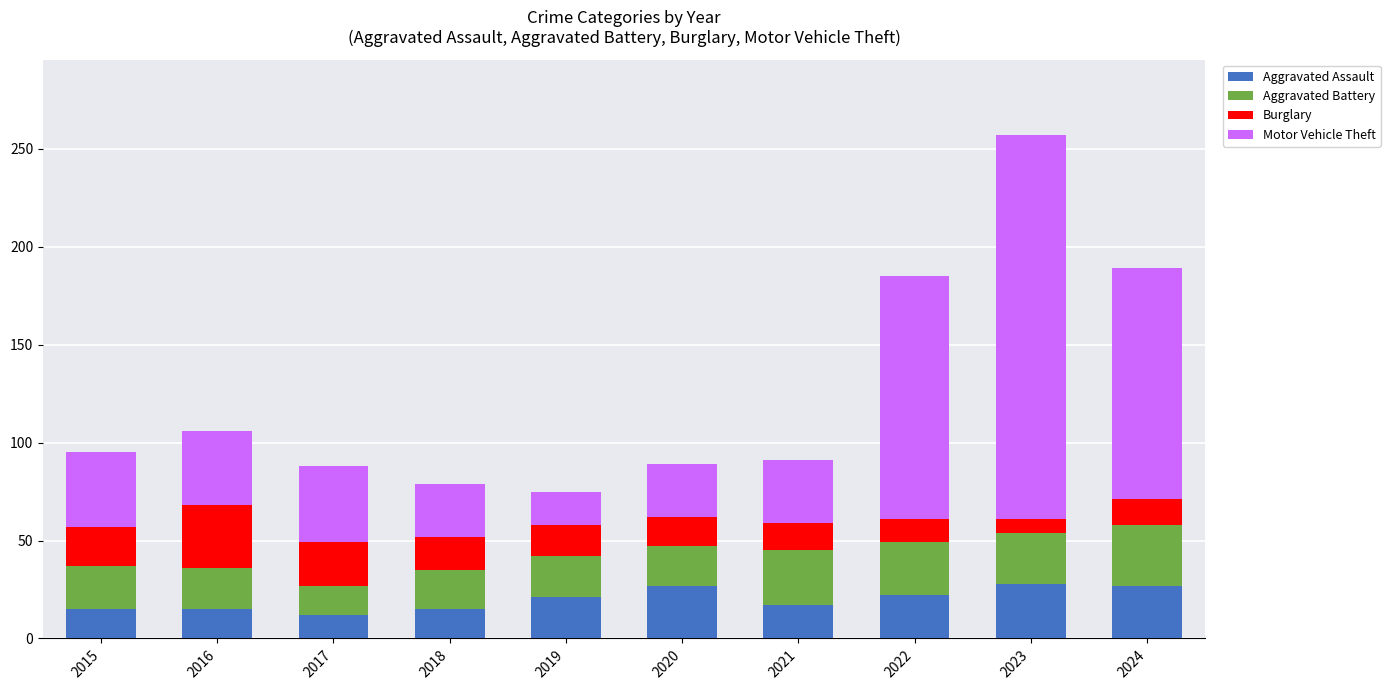

What is the total value across all series at 2024?

189